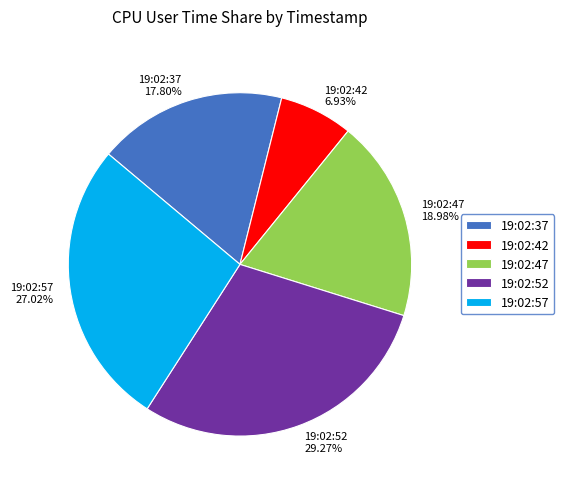

To the nearest percent, what percentage of the pie is 19:02:47?

19%